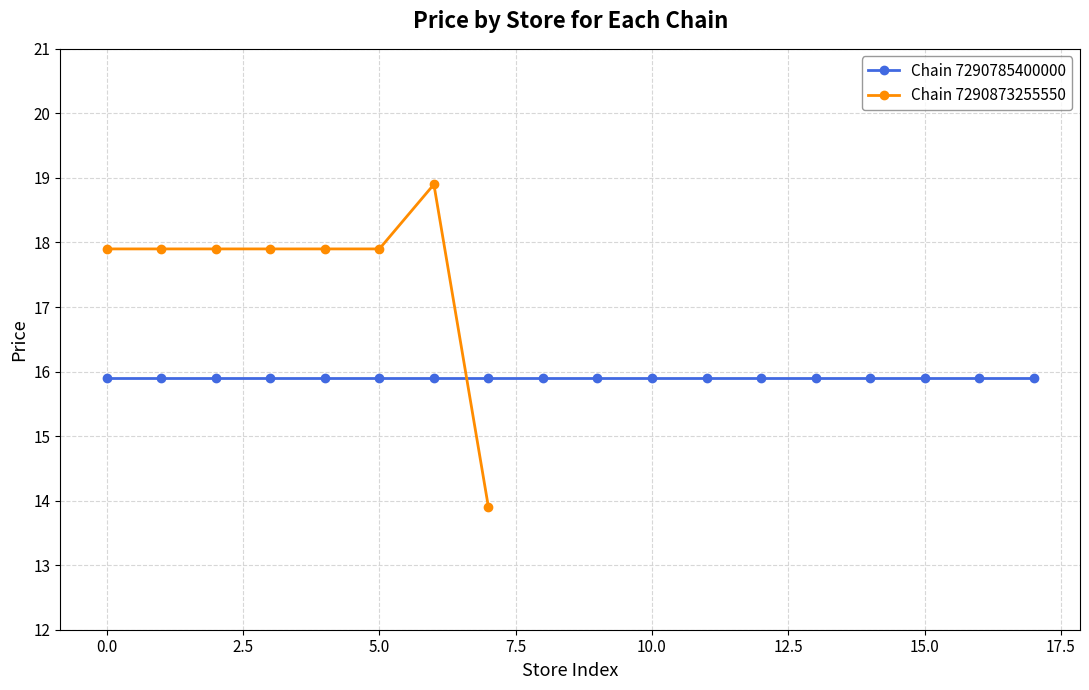

True or false: Chain 7290873255550 has a value of 3.9 at 5.0.

False